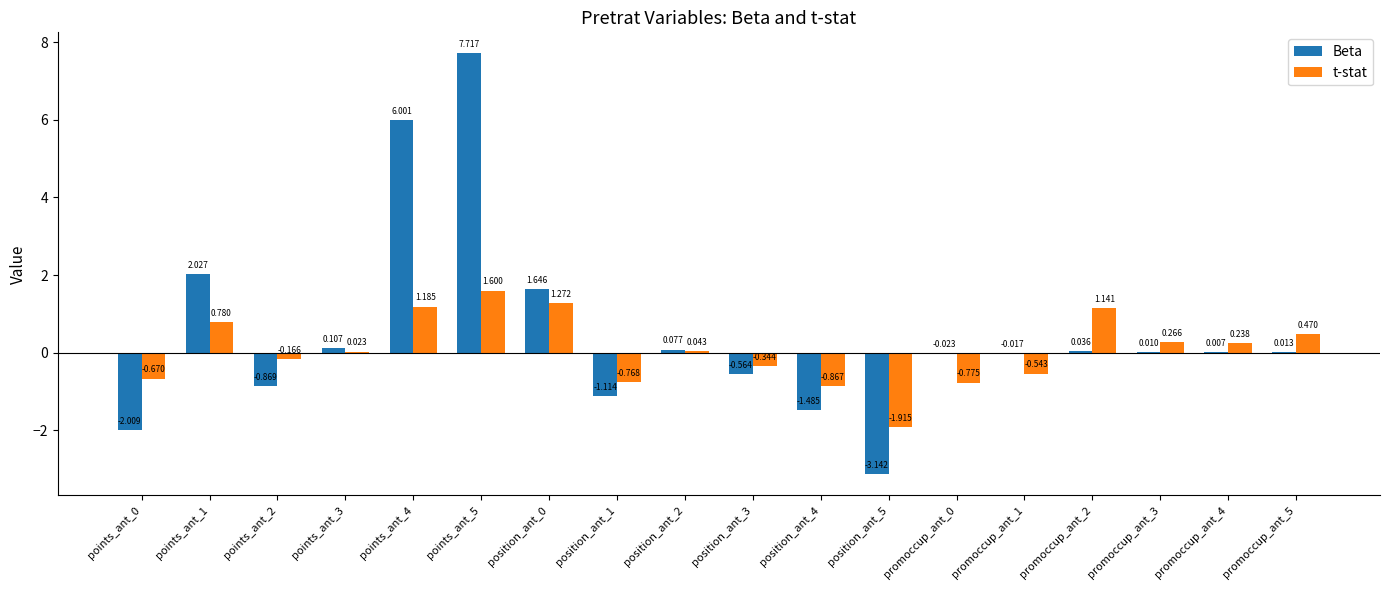

Are the bars grouped side by side (vs. stacked)?

Yes